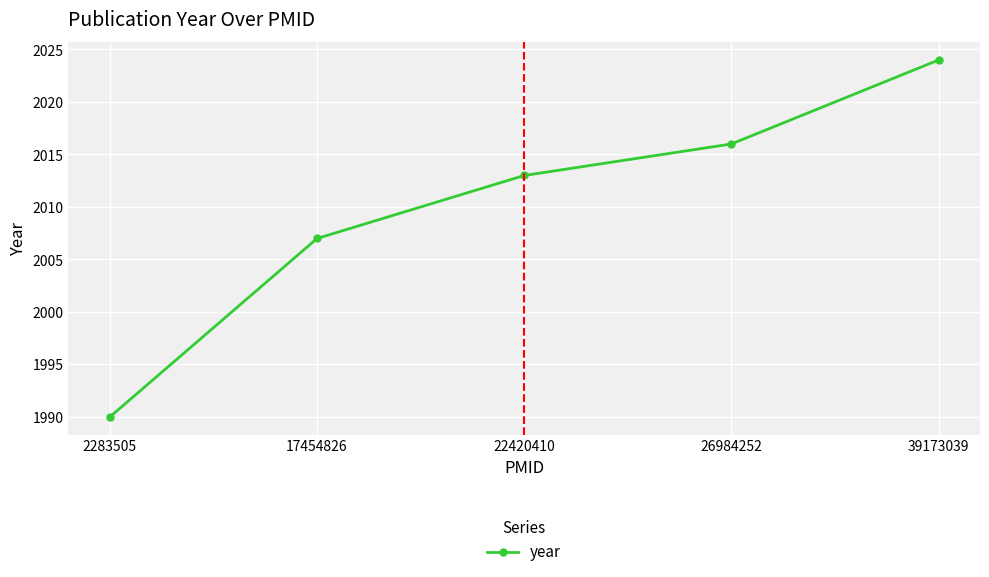

Where is the data nearest to the value 2007?

17454826